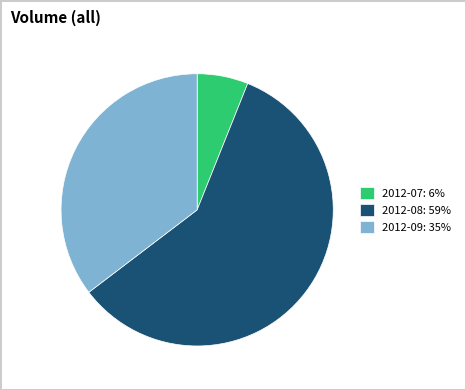

What is the ratio of the value at 2012-09: 35% to the value at 2012-08: 59%?

0.6